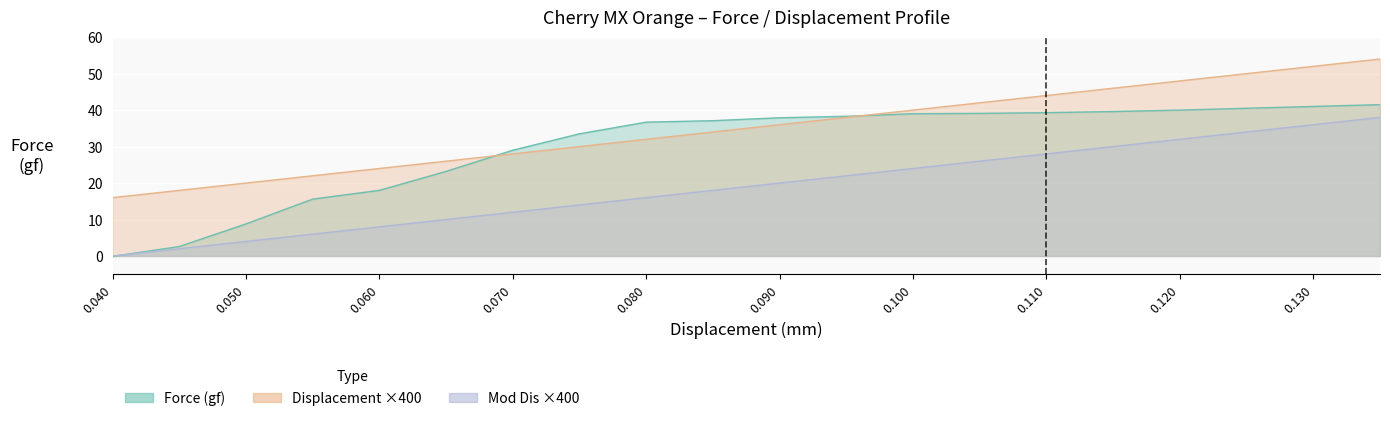

Is the value of Displacement (mm) at 0.135 greater than the value of Force (gf) at 0.125?

Yes